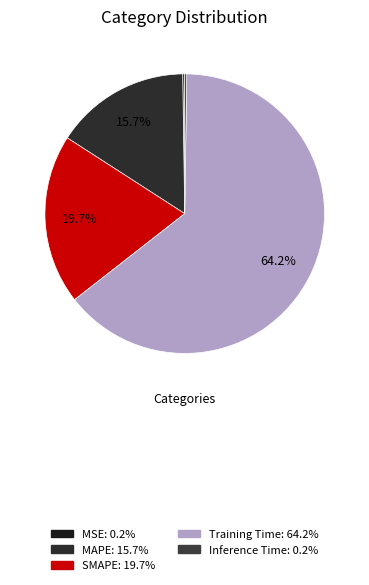

True or false: Training Time accounts for 75% of the total.

False